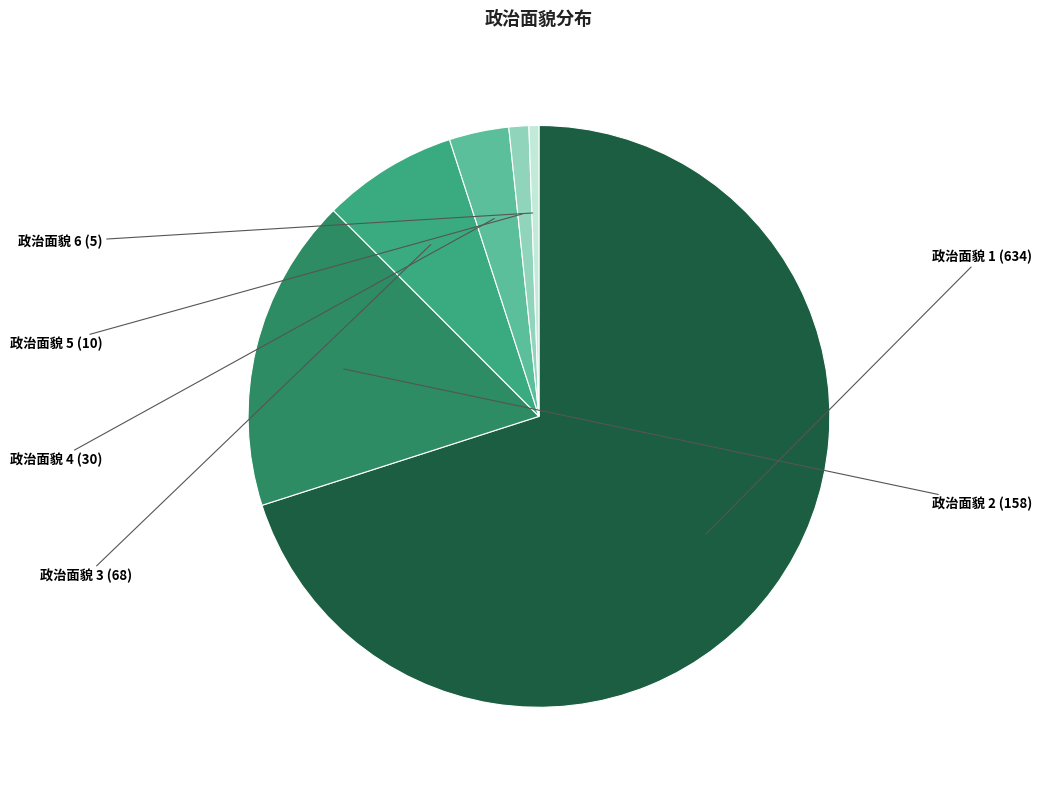

Count the number of slices in the pie.

6